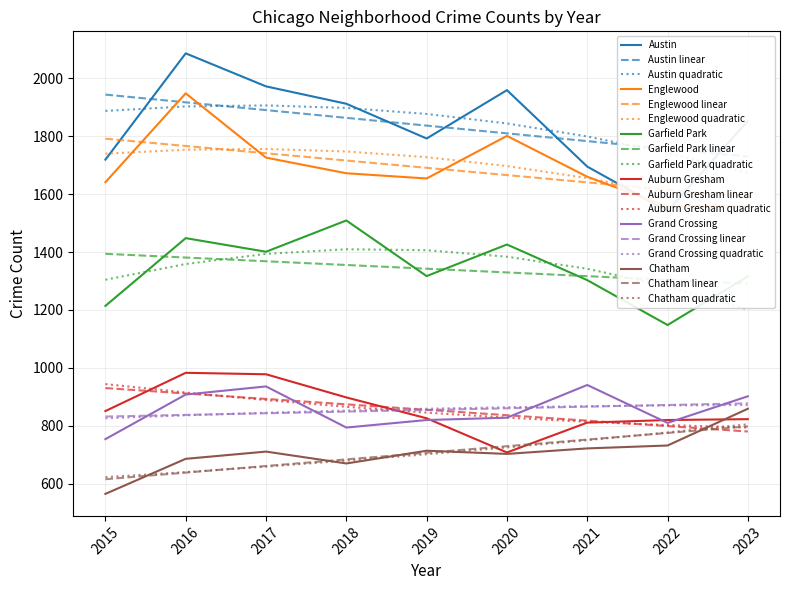

Which series has the largest range (max minus min)?

Austin